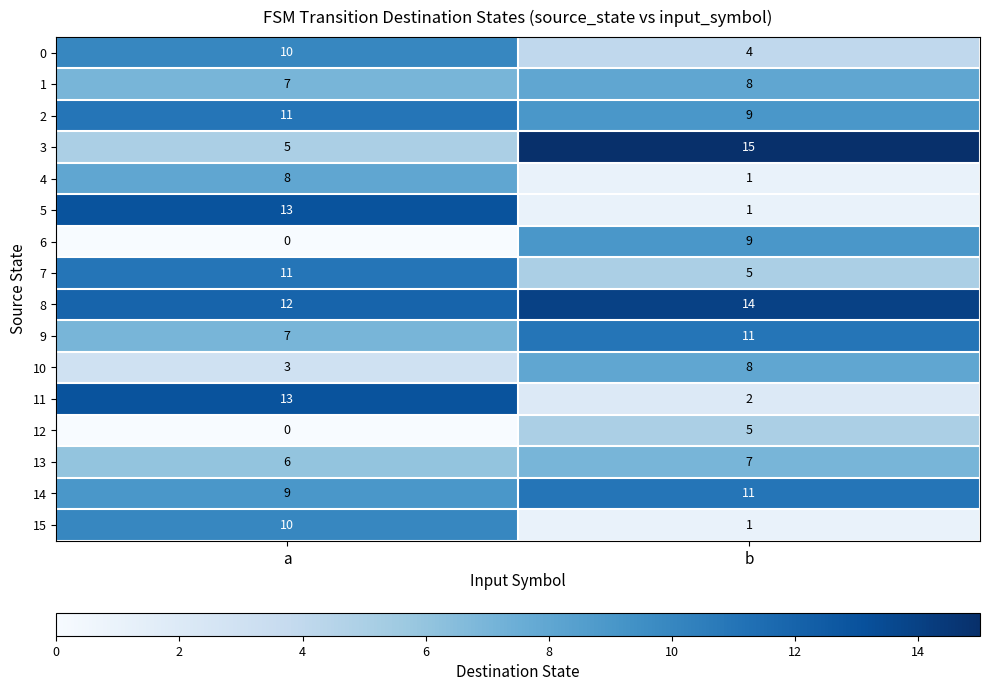

At which category is the sum across all series the highest?

a